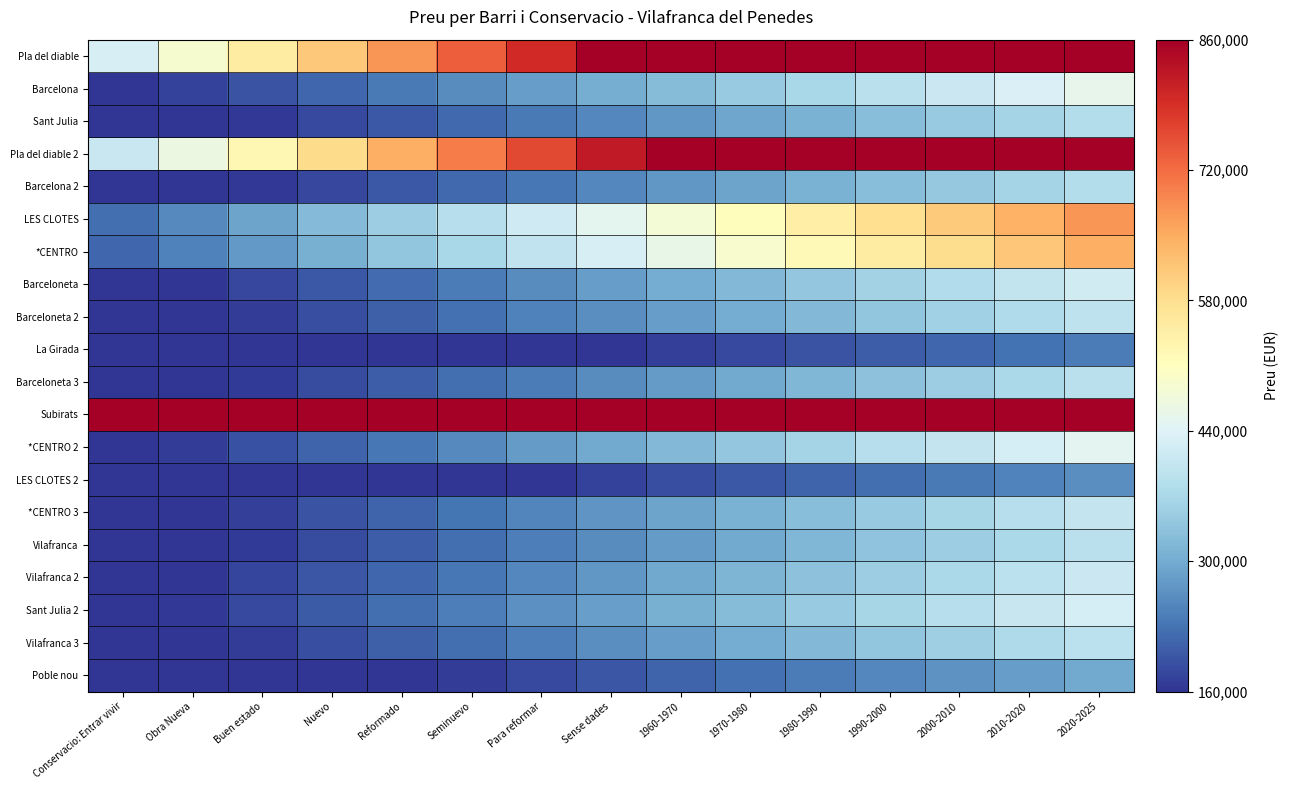

How many categories are shown in the chart?

15